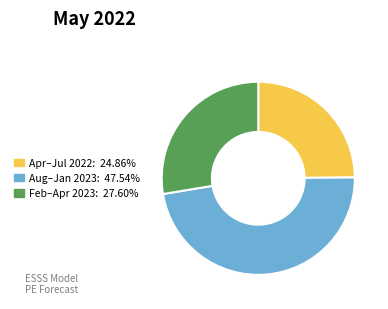

Is there any slice that represents more than half of the pie?

No